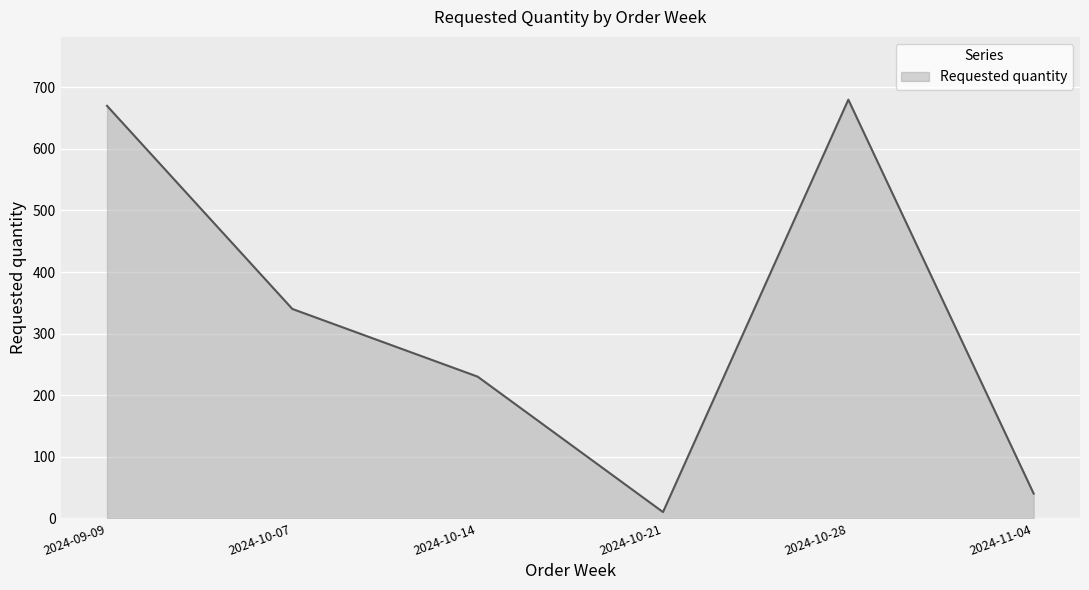

What is the minimum value shown in the chart?

10